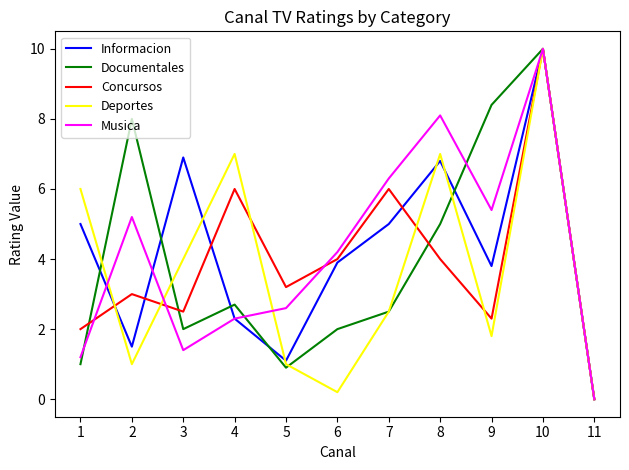

At which label does Informacion reach its peak?

10